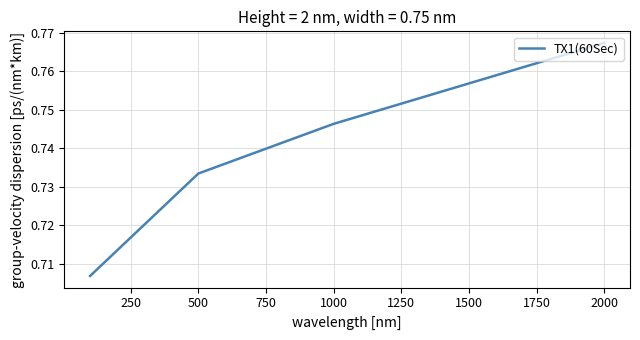

Is this an area chart (filled region under the line)?

No